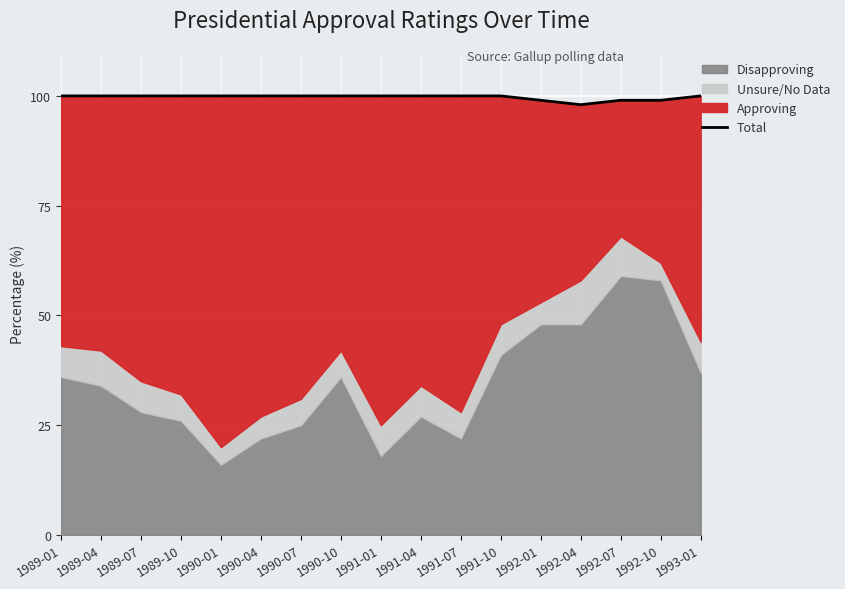

What is the difference between the maximum and minimum values?

2